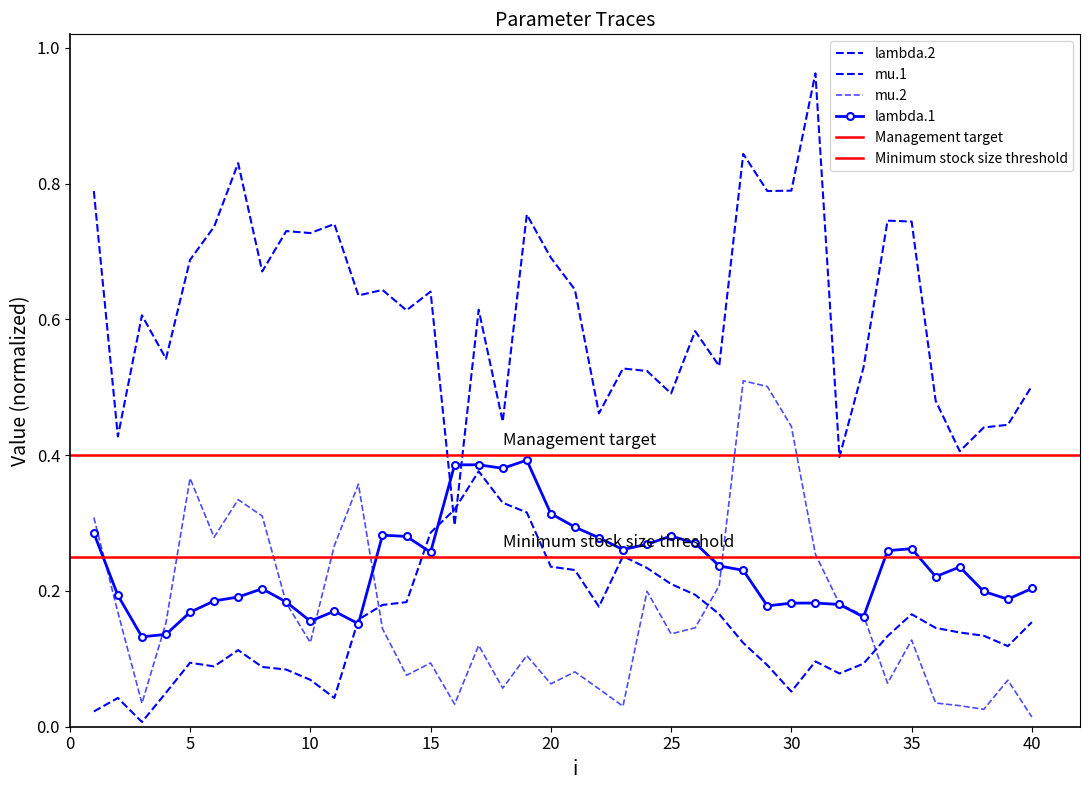

Is it true that lambda.2 equals 0.5 at 25?

True